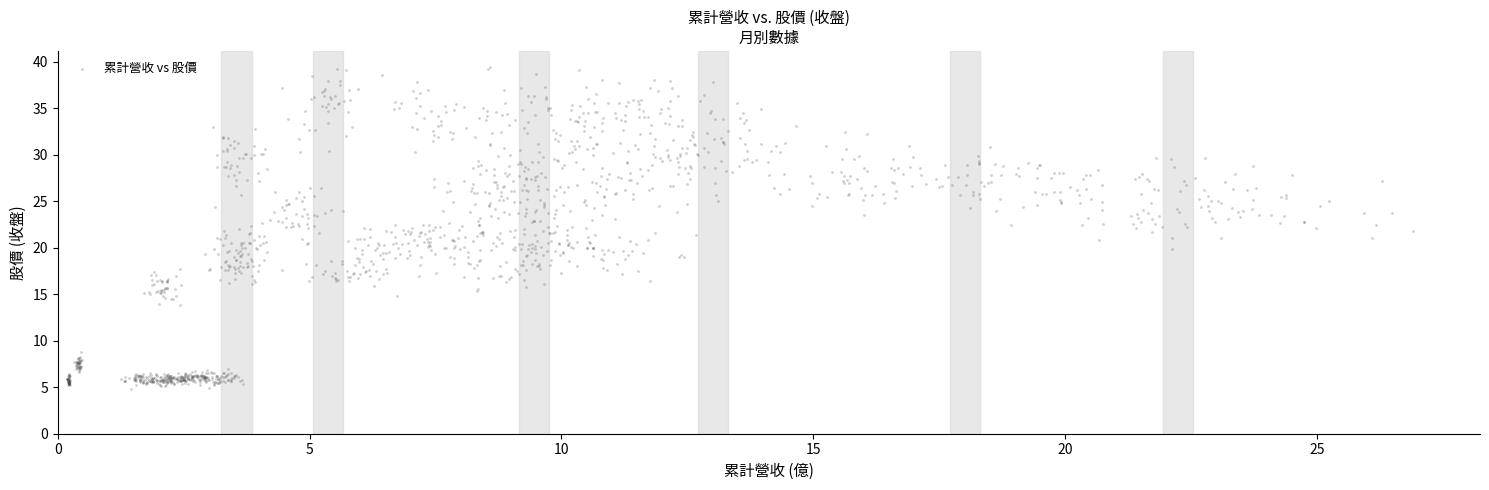

What is the range of X values (max minus min)?

26.7